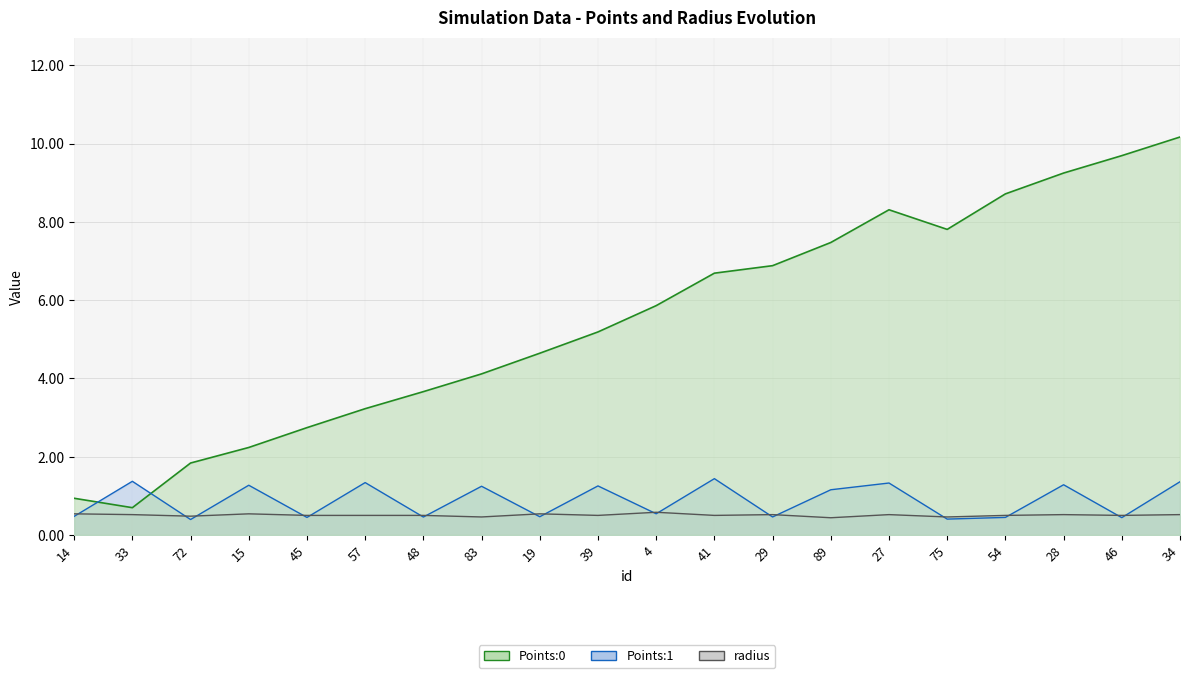

At which label is Points:0 closest to 5?

39